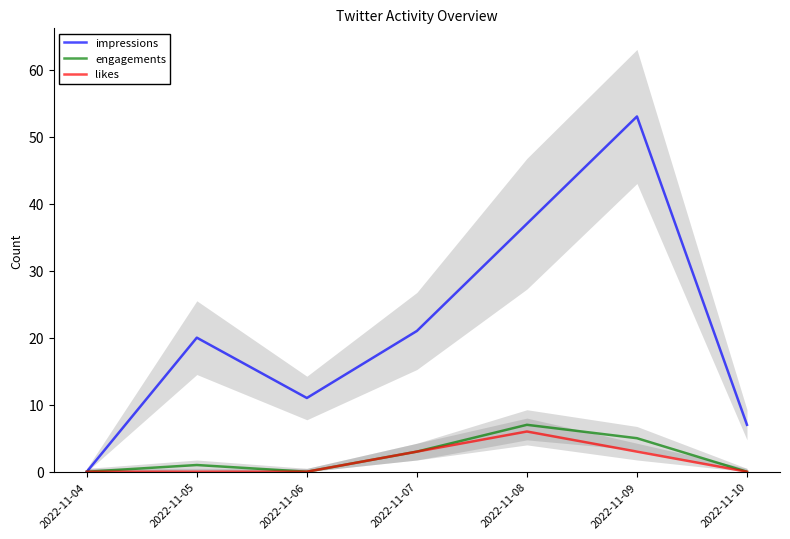

What is the maximum value shown in the chart?

53